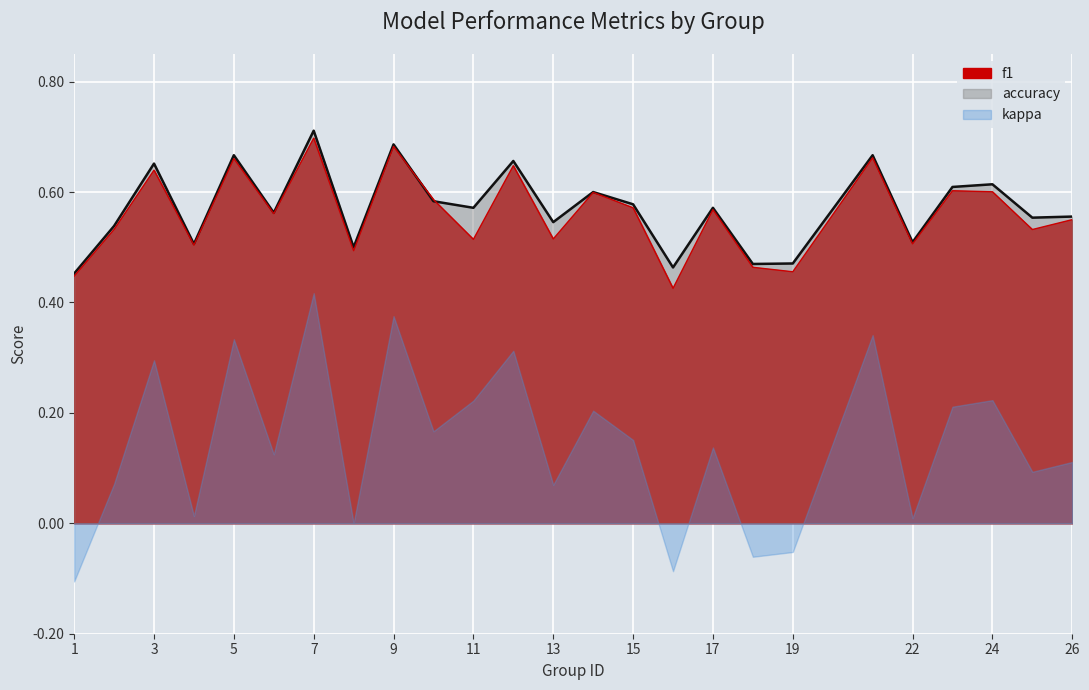

True or false: accuracy and f1 intersect in this chart.

True